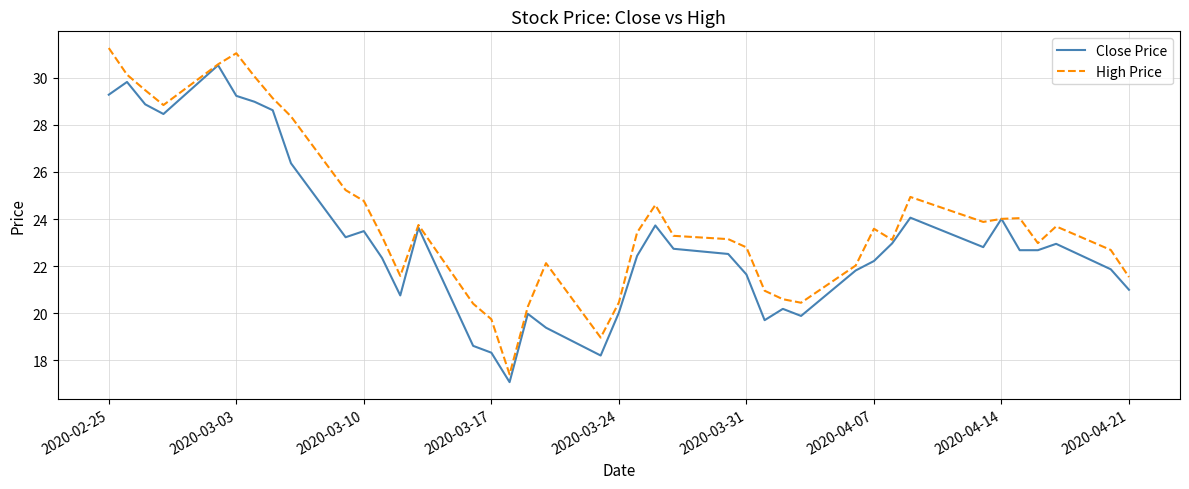

What is the maximum value for High Price?

31.3